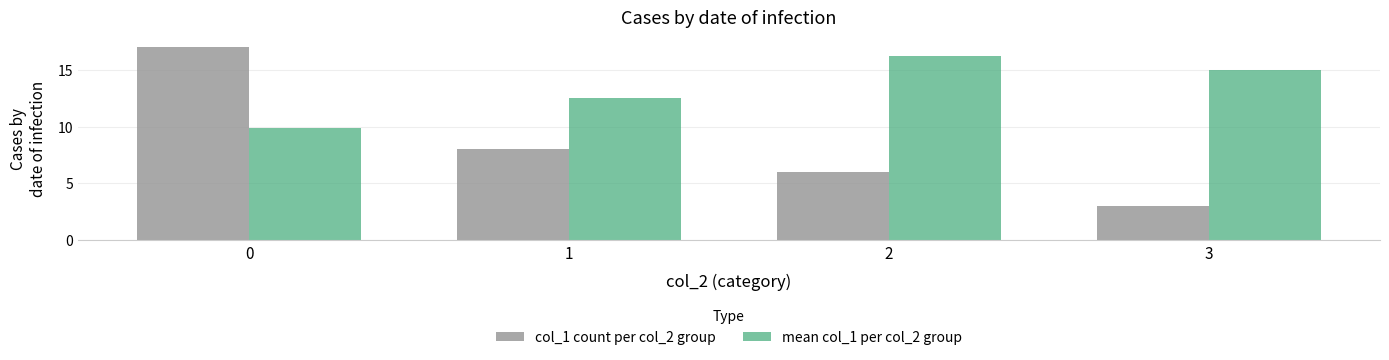

List the series in order of their peak value, lowest first.

mean col_1 per col_2 group, col_1 count per col_2 group